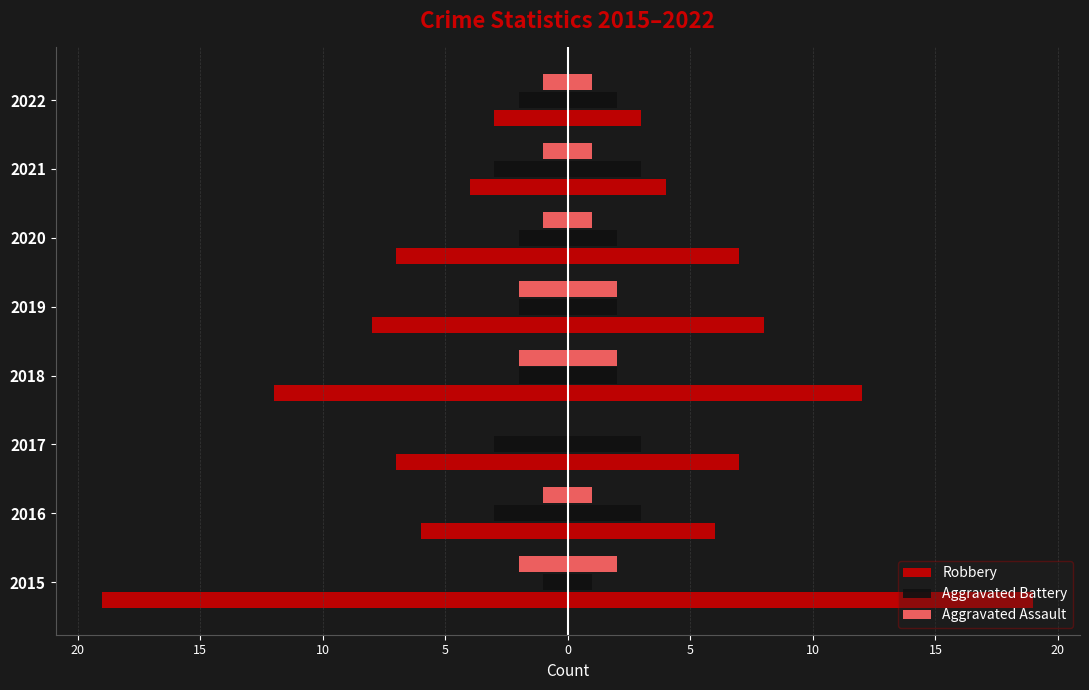

What is the smallest value displayed?

-19